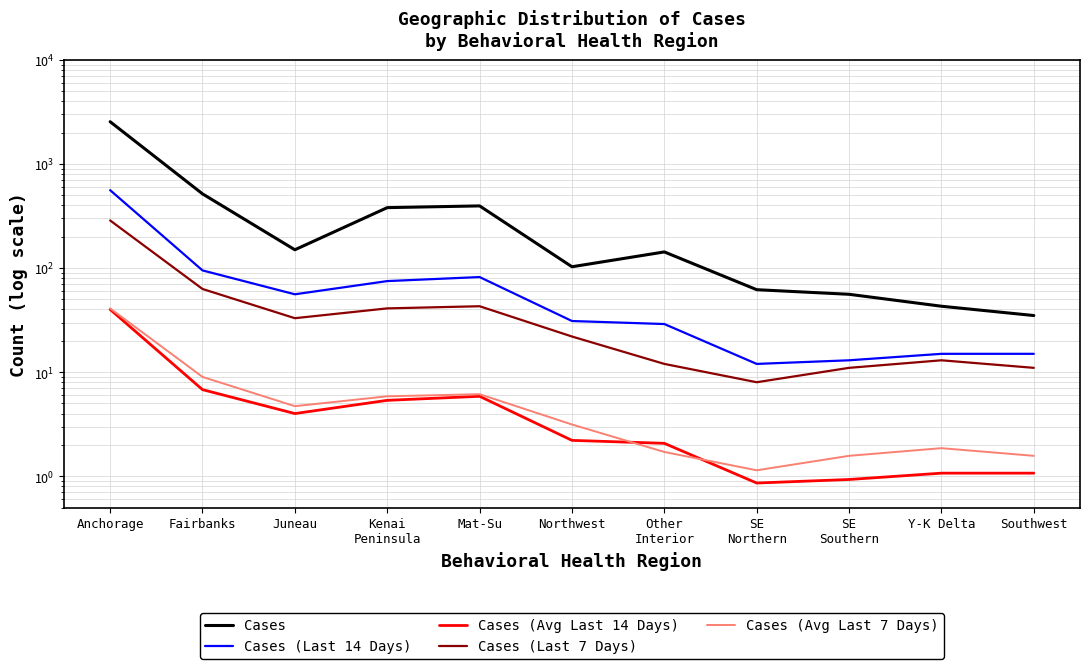

At which category does Cases reach its first local peak?

Mat-Su